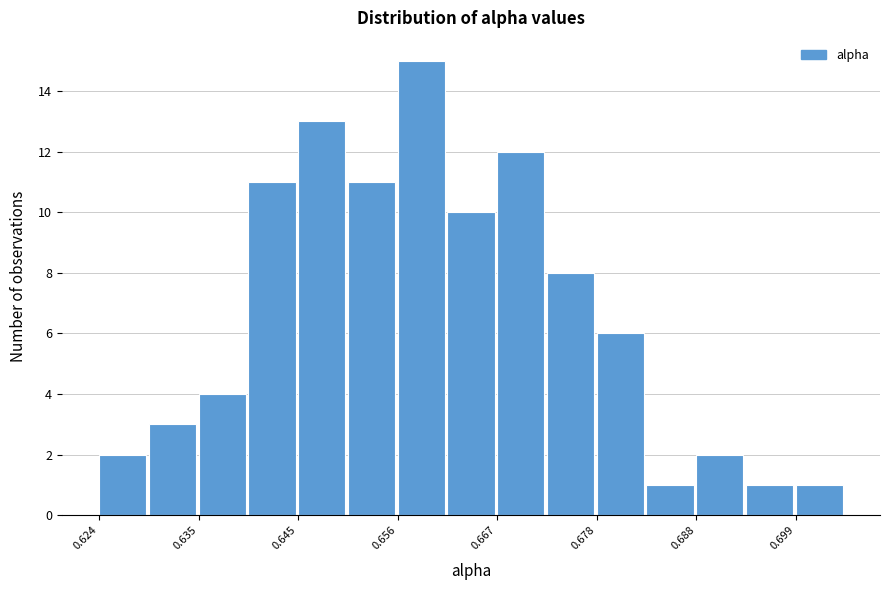

Read against the x-axis, roughly where is the centre of the tallest bar?

0.658